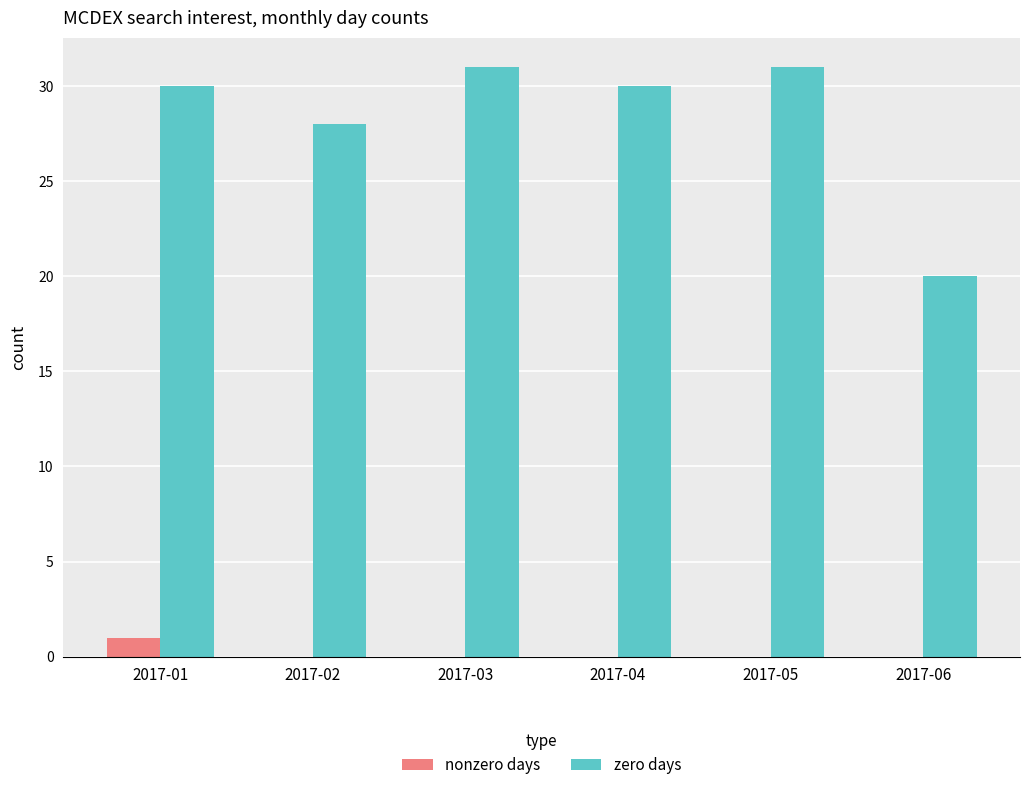

What is the greatest value displayed?

31